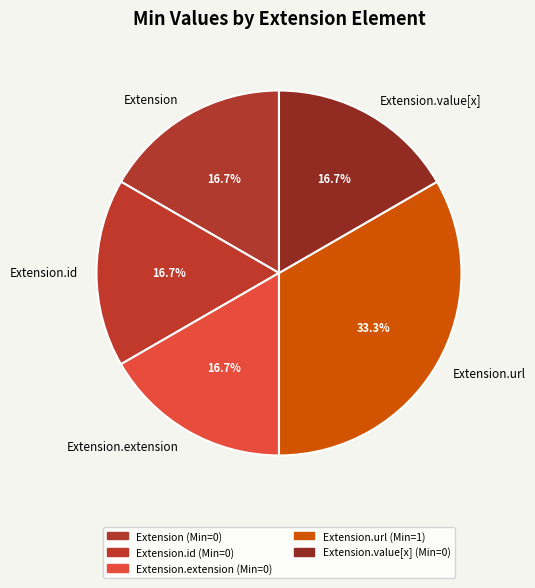

Approximately how many times larger is the value at Extension.id compared to Extension.extension?

1.0